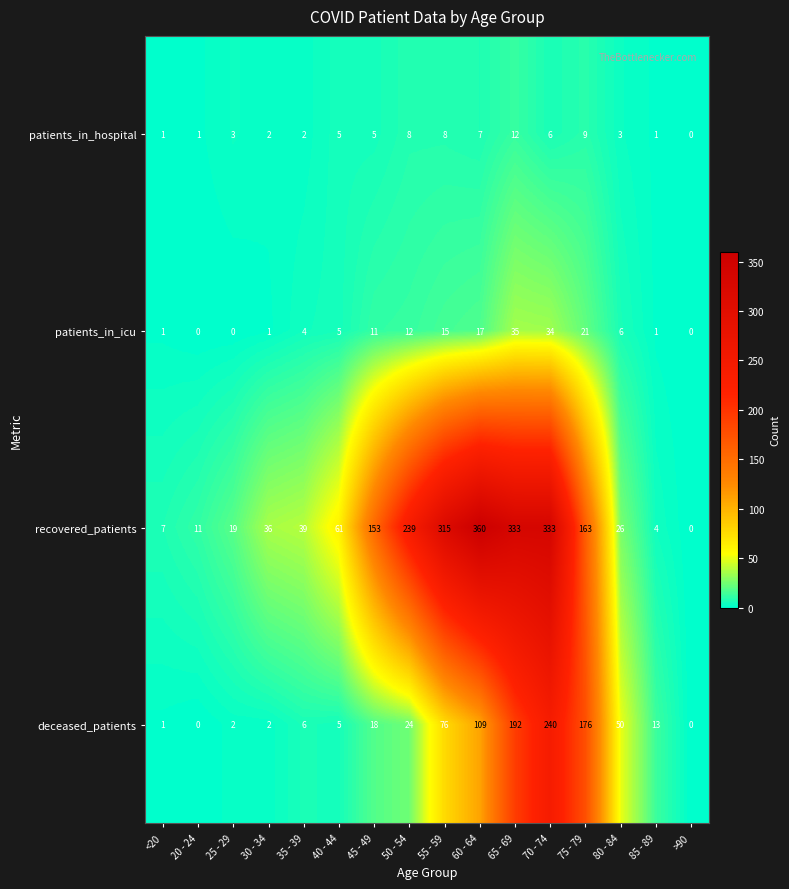

What is the difference between the highest and lowest values at 85 - 89?

12